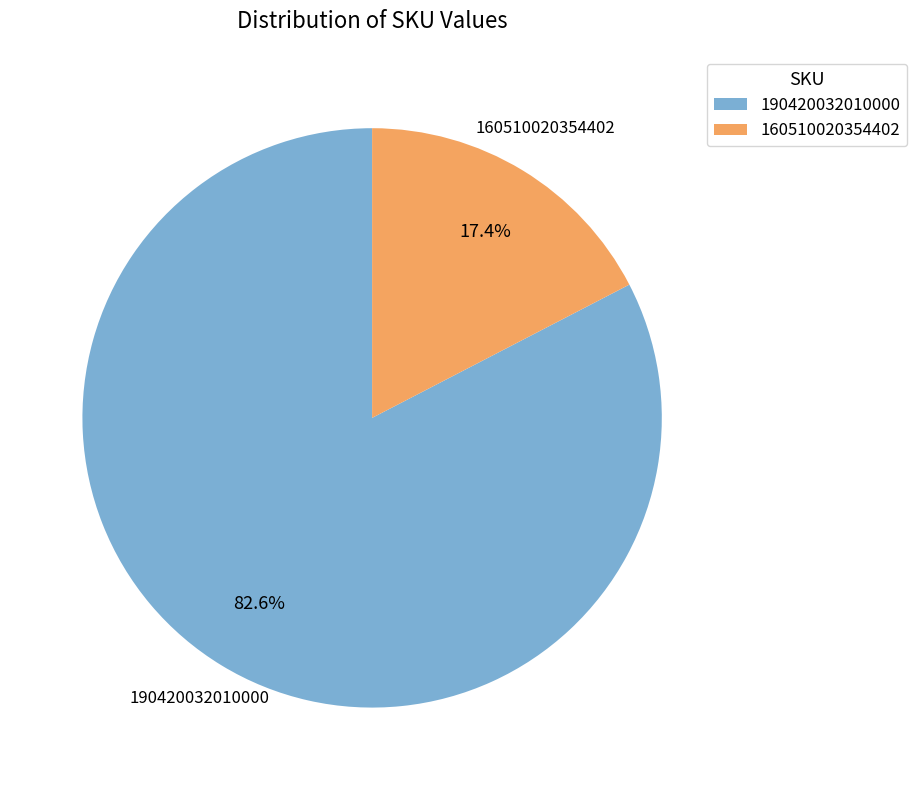

What percentage do 160510020354402 and 190420032010000 together represent?

100.0%